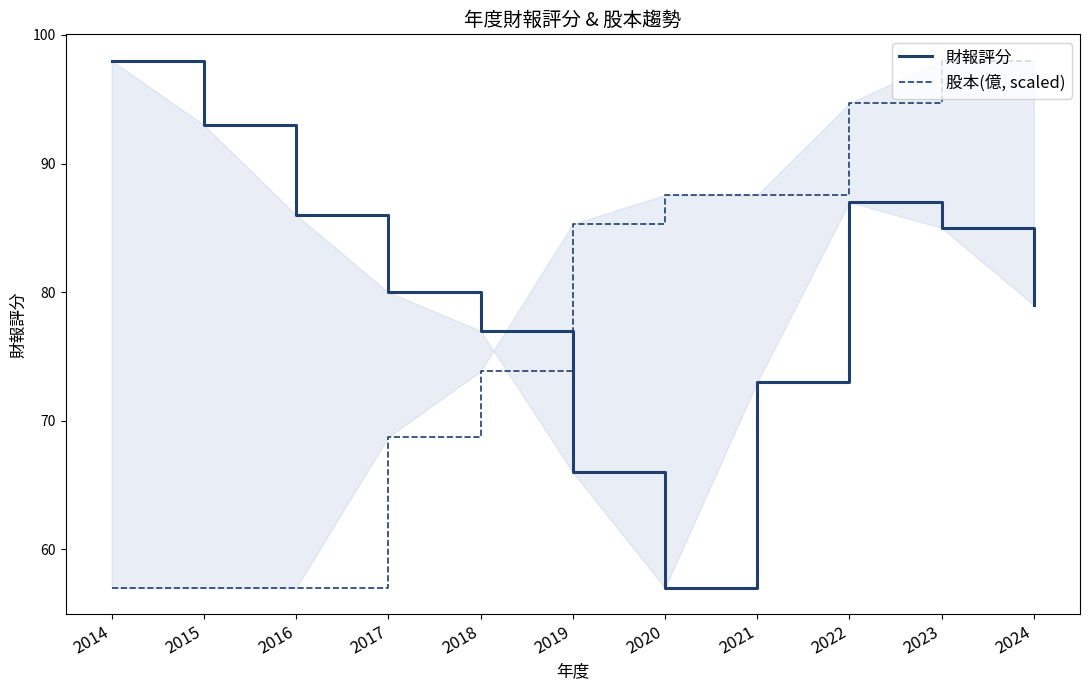

What is the value of the 財報評分 point at the 2nd from the left?

93.0